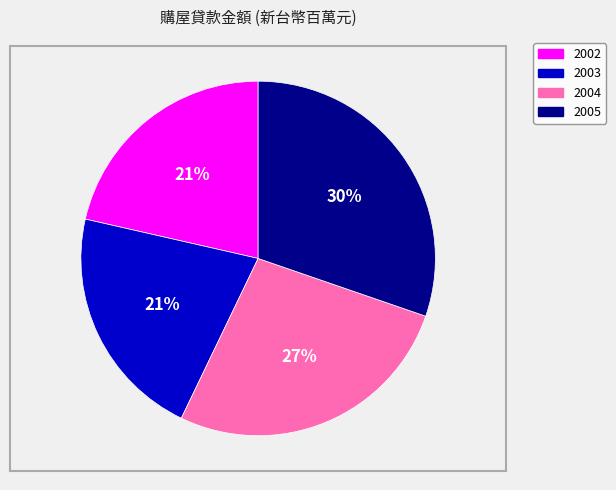

Is 2002 the majority of the pie?

No